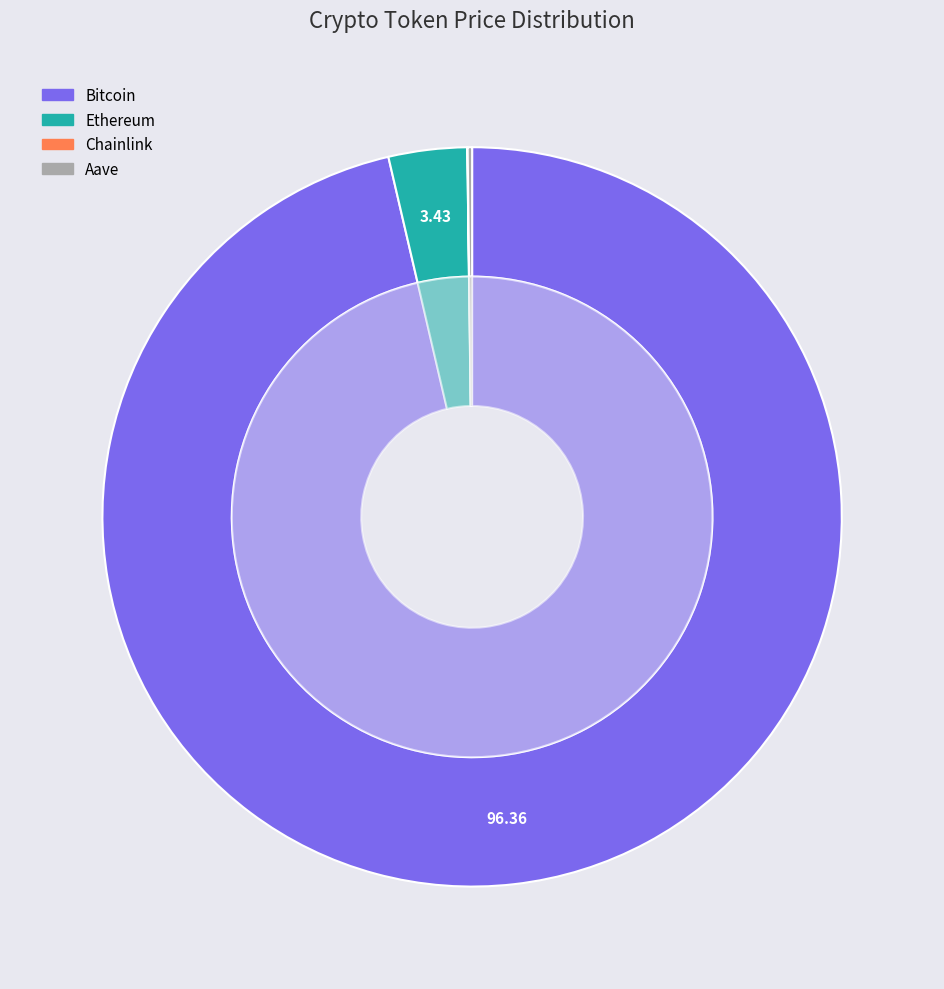

Which slice represents more than half of the pie?

Bitcoin